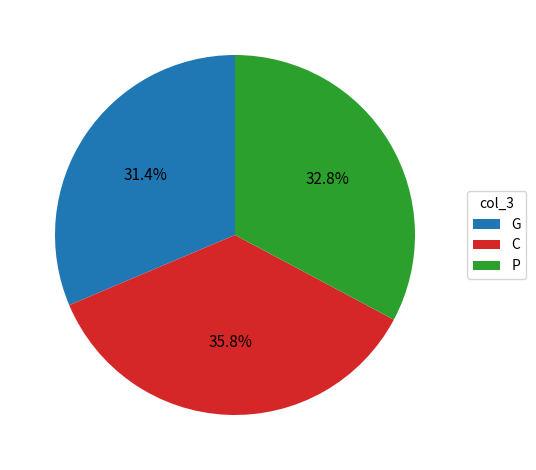

Rank the categories by value from lowest to highest.

G, P, C